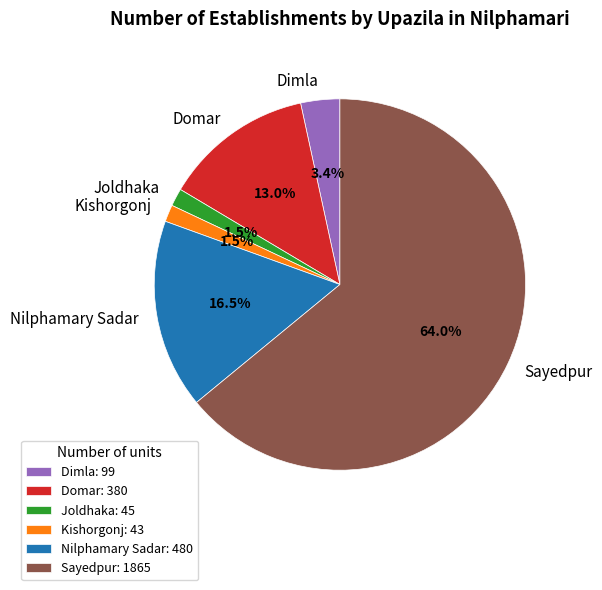

To the nearest percent, what is the average slice percentage?

17%